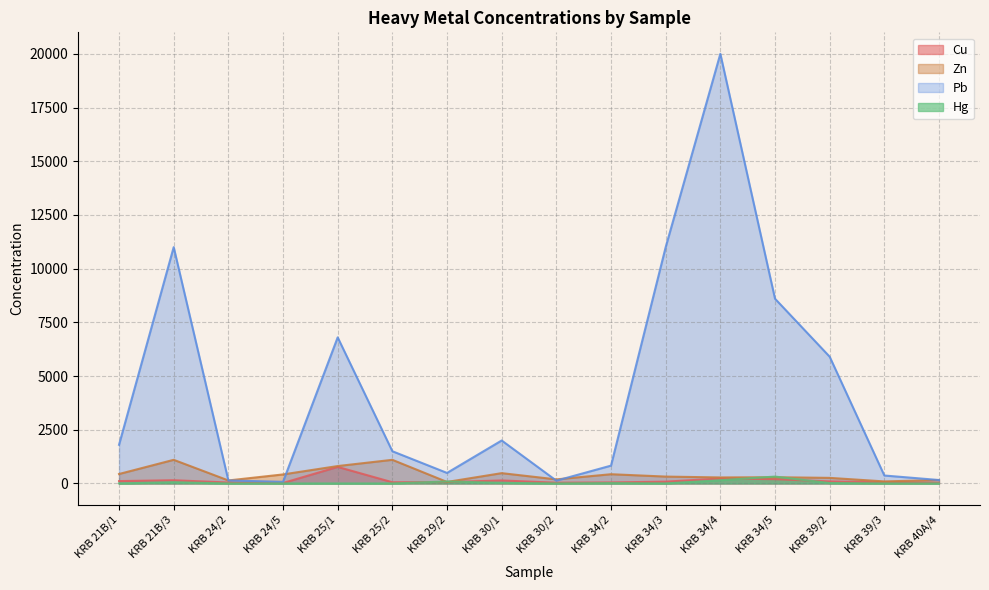

The Pb series shows 562.1 at KRB 34/2. True or false?

False